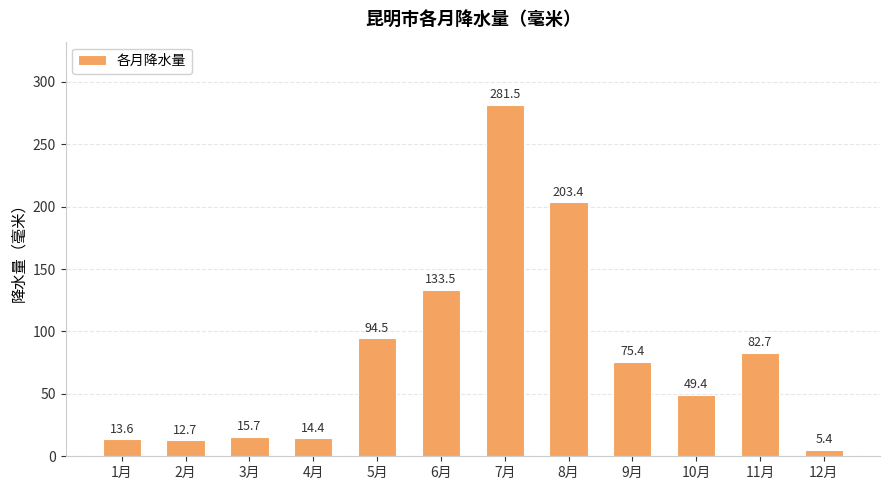

The chart shows a value of 15.7 at 3月. True or false?

True